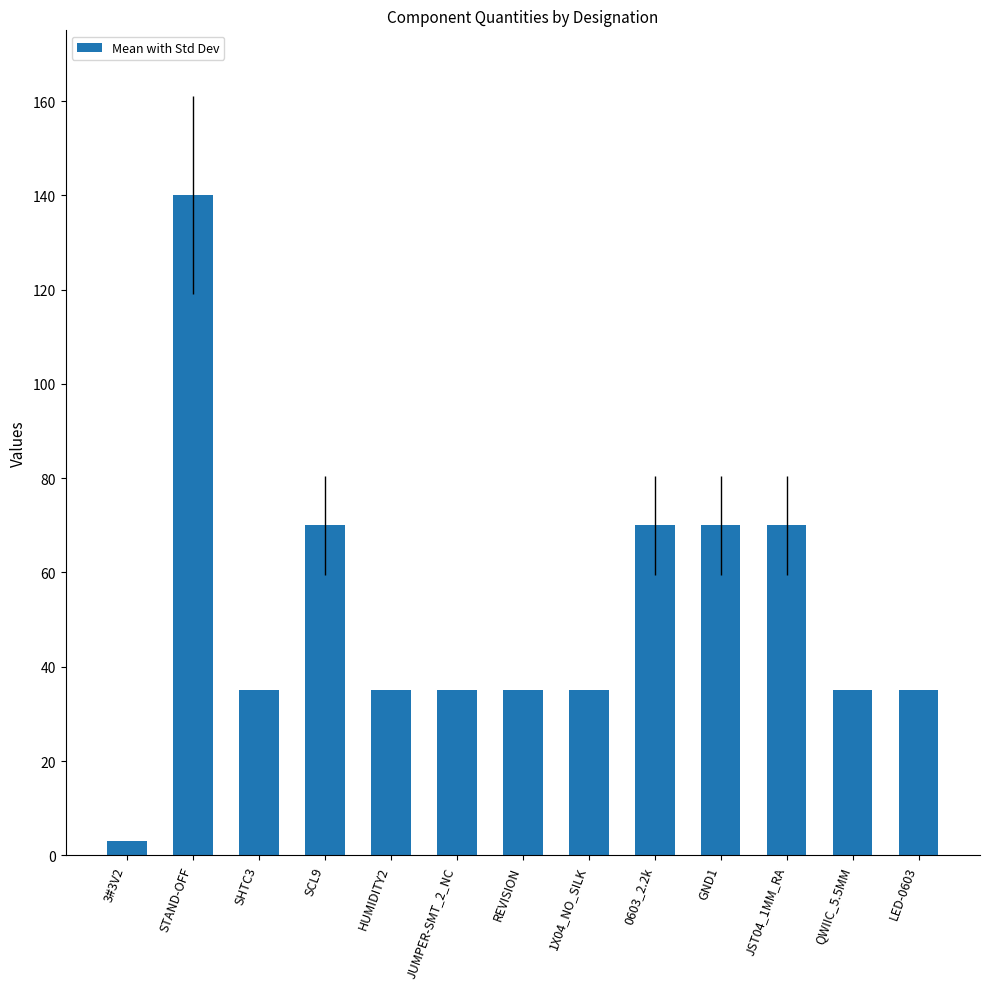

Between REVISION and JST04_1MM_RA, which is larger?

JST04_1MM_RA